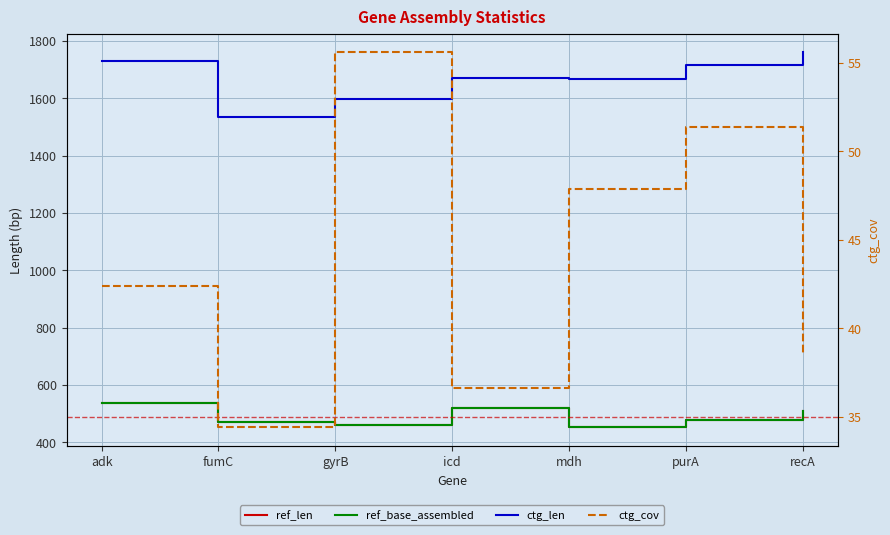

Where is ref_base_assembled nearest to the value 494?

purA